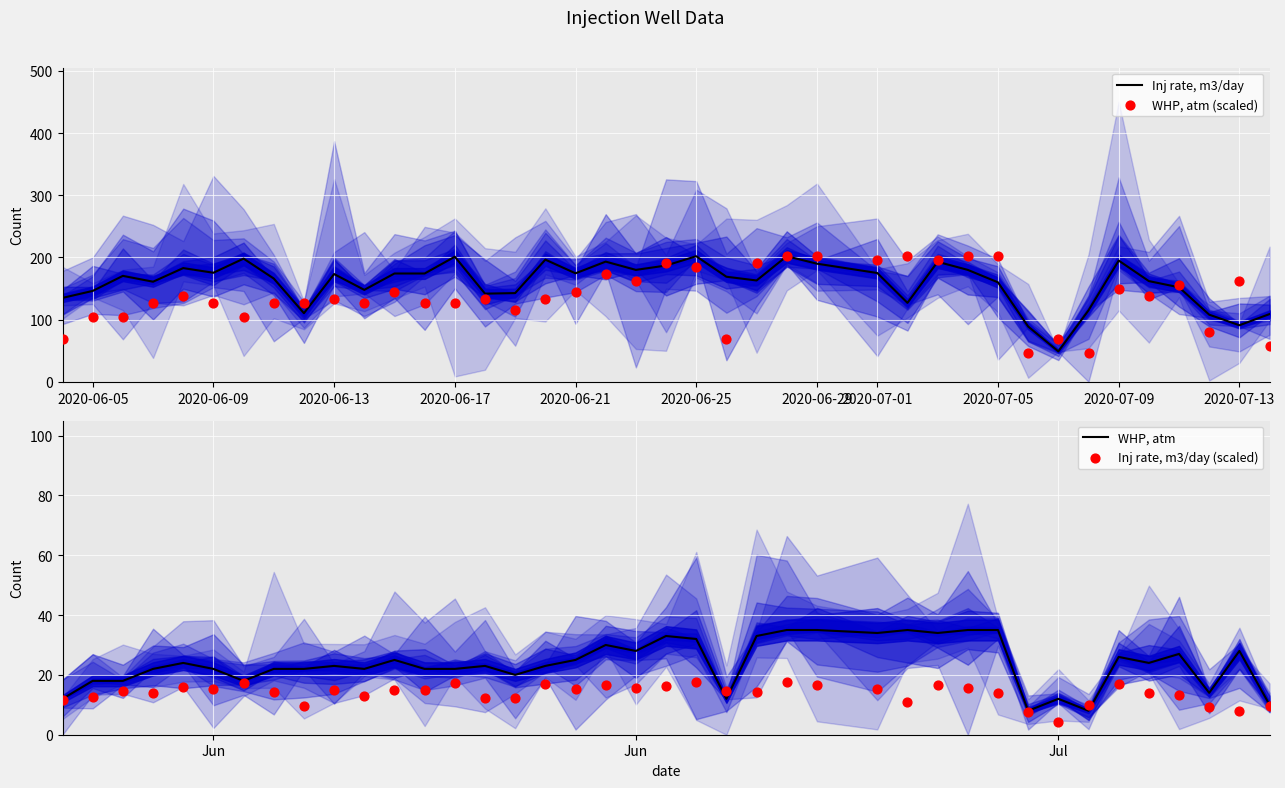

Which series has the largest total across all categories?

Inj rate, m3/day